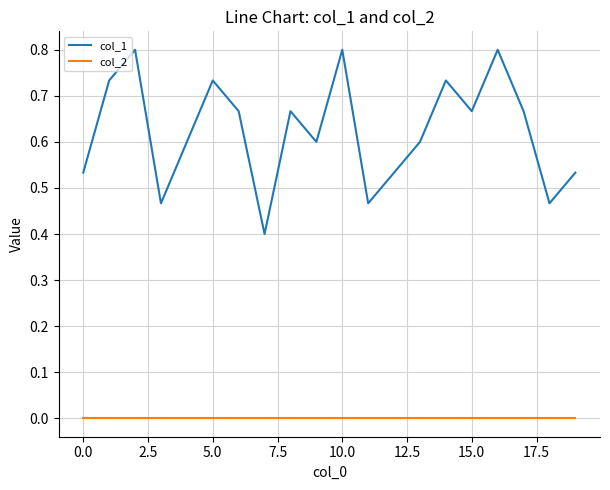

Which series has the largest range (max minus min)?

col_1